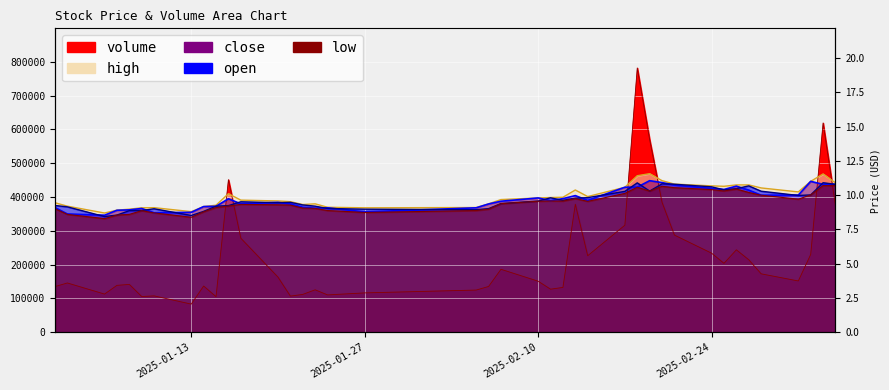

At 2025-02-27, list the series in order from largest to smallest.

high, open, close, low, volume